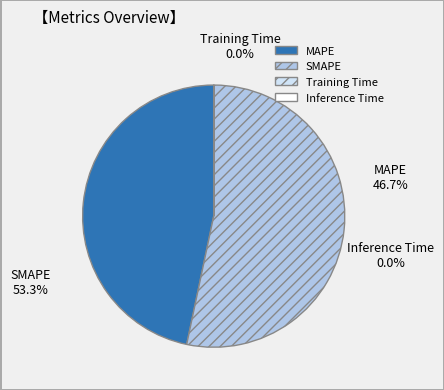

To the nearest percent, what is the combined percentage of Inference Time and MAPE?

47%